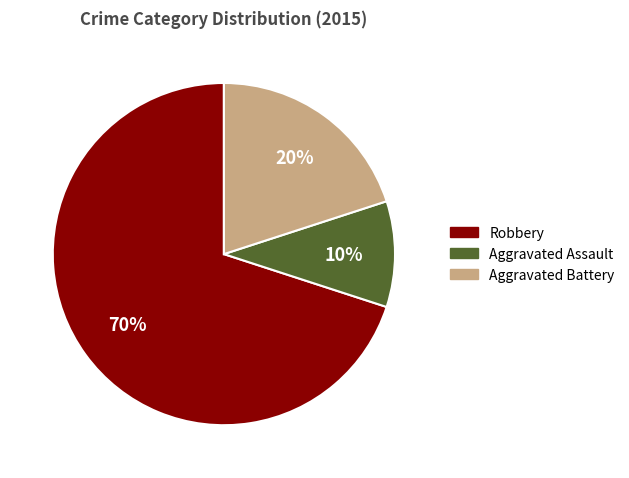

To the nearest percent, what is the average slice percentage?

33%